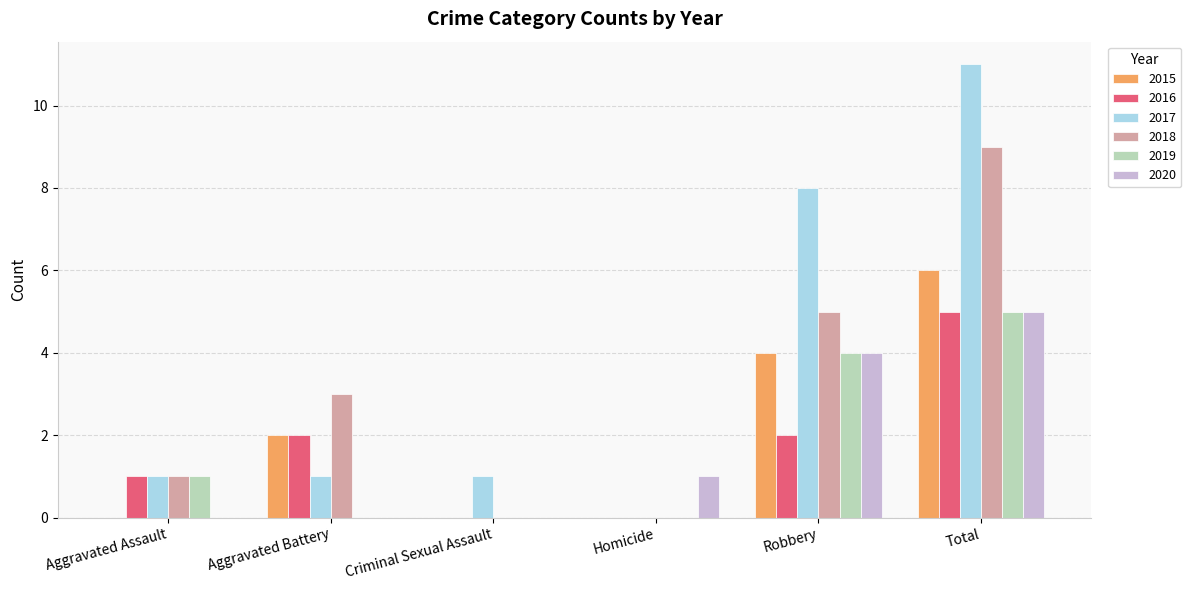

Between Criminal Sexual Assault and Total, which series saw the biggest shift?

2017